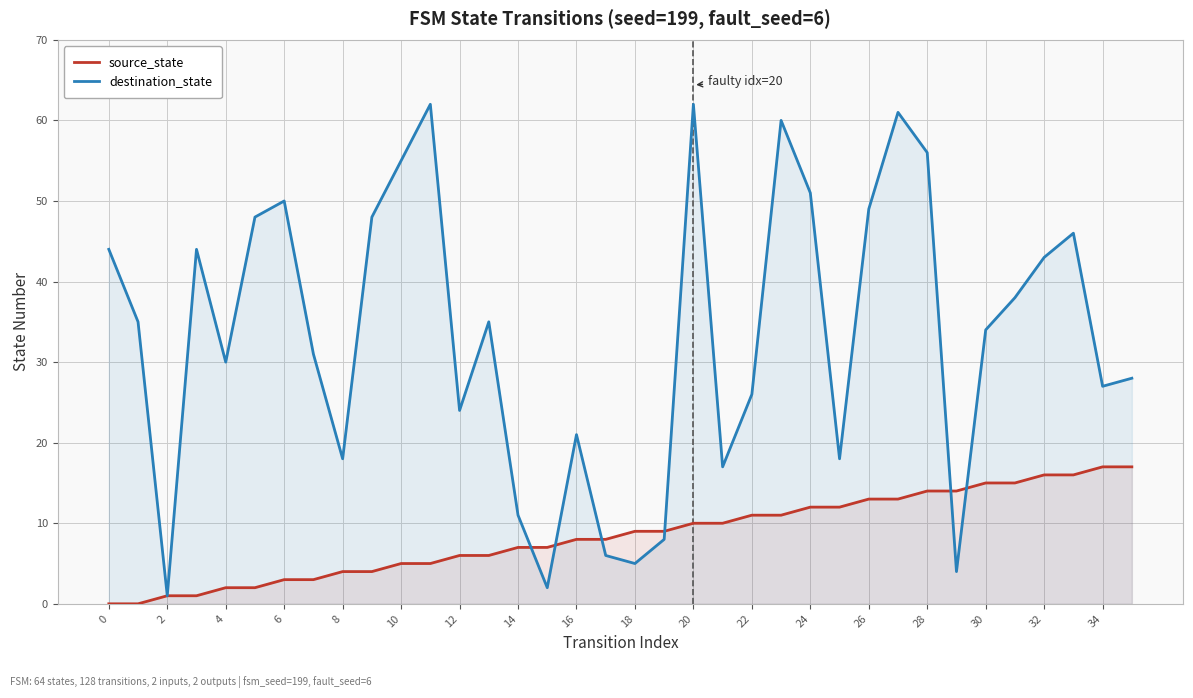

The value of destination_state at 10 is 55. True or false?

True